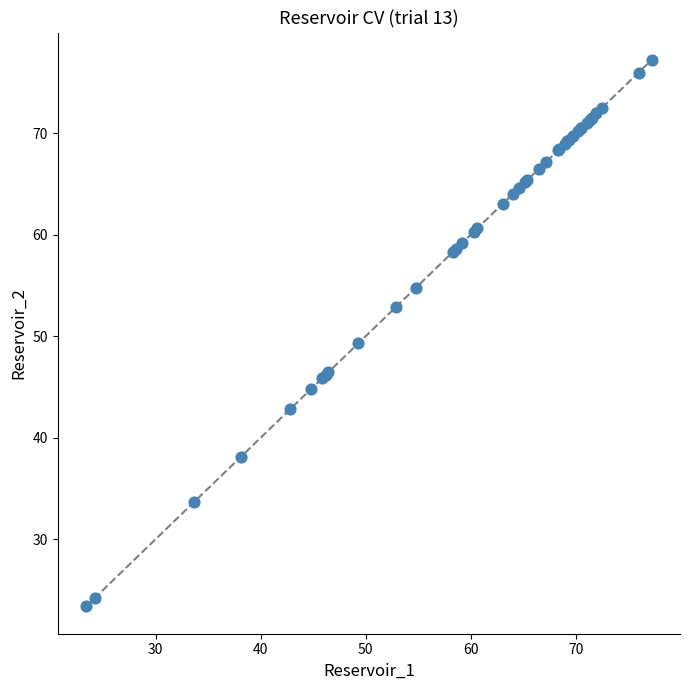

What Y value in the scatter plot is closest to 50?

49.3